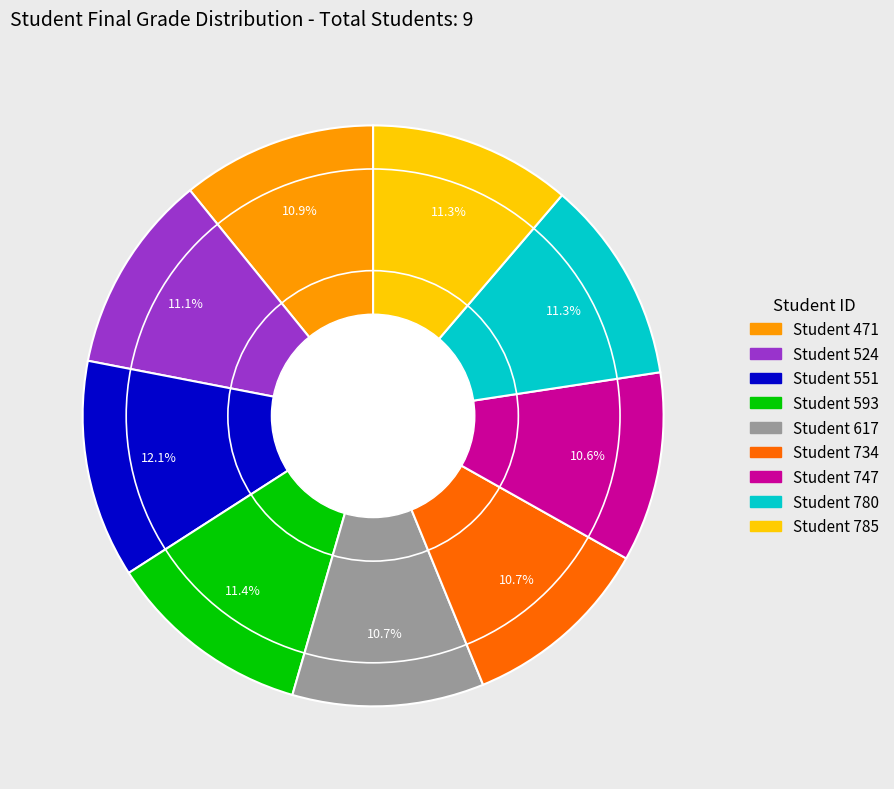

Is there any slice that represents more than half of the pie?

No